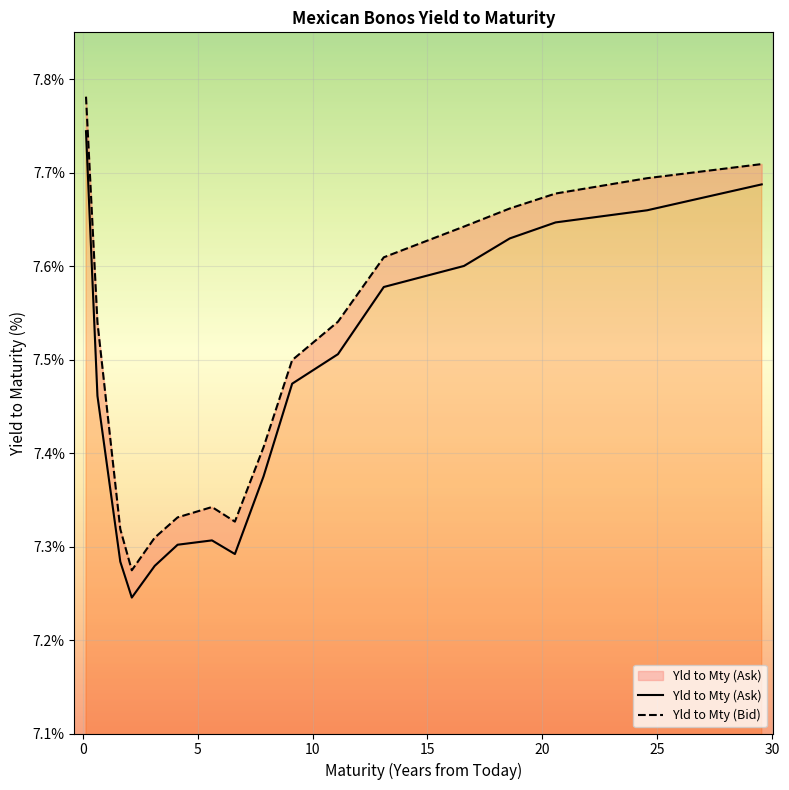

Which series has the largest total across all categories?

Yld to Mty (Bid)